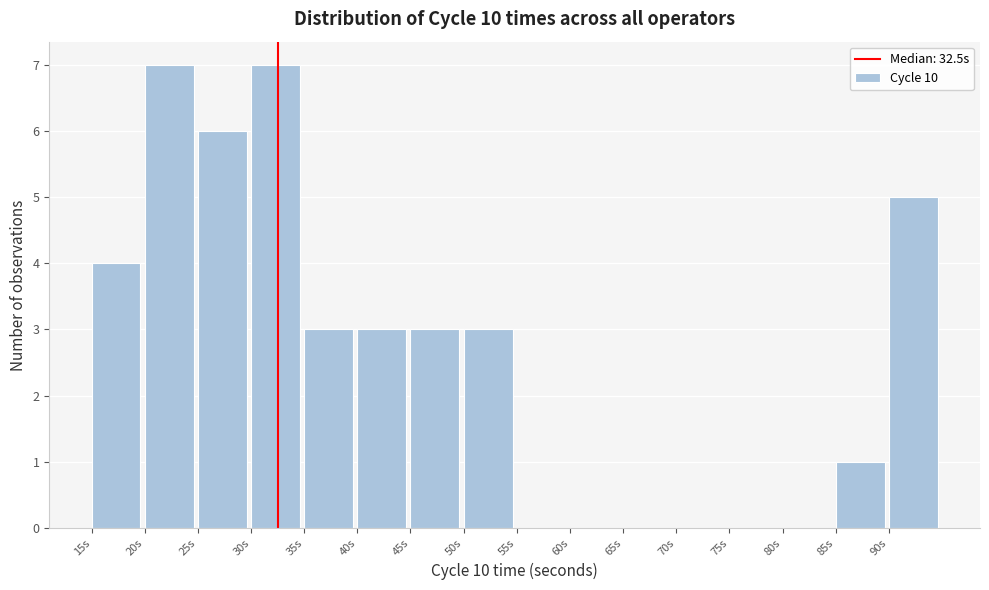

Reading left to right, transcribe this chart: for each bar, give the range it covers on the x-axis and its height. The values are not printed on the chart, so give them approximately, as read against the axis.

15 to 20: 4
20 to 25: 7
25 to 30: 6
30 to 35: 7
35 to 40: 3
40 to 45: 3
45 to 50: 3
50 to 55: 3
55 to 60: 0
60 to 65: 0
65 to 70: 0
70 to 75: 0
75 to 80: 0
80 to 85: 0
85 to 90: 1
90 to 95: 5